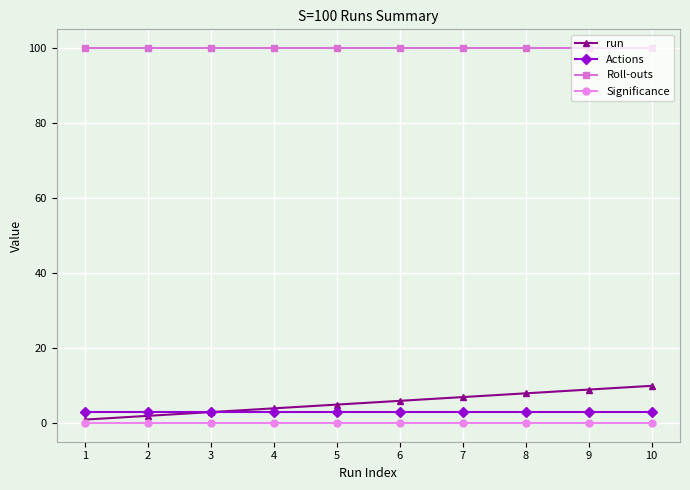

How many distinct data groups are displayed?

4